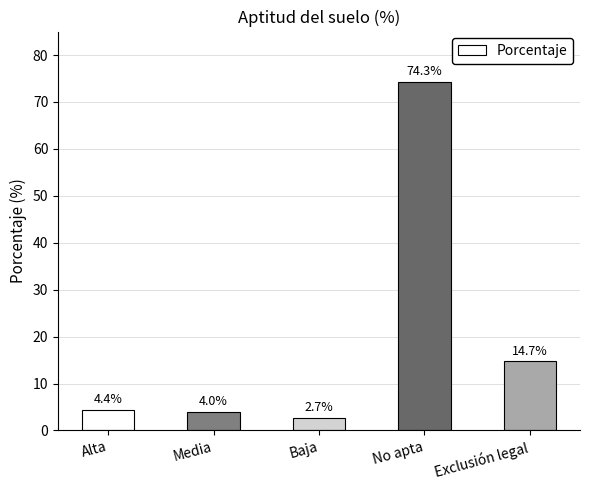

What is the difference between the values at Alta and Exclusión legal?

10.3